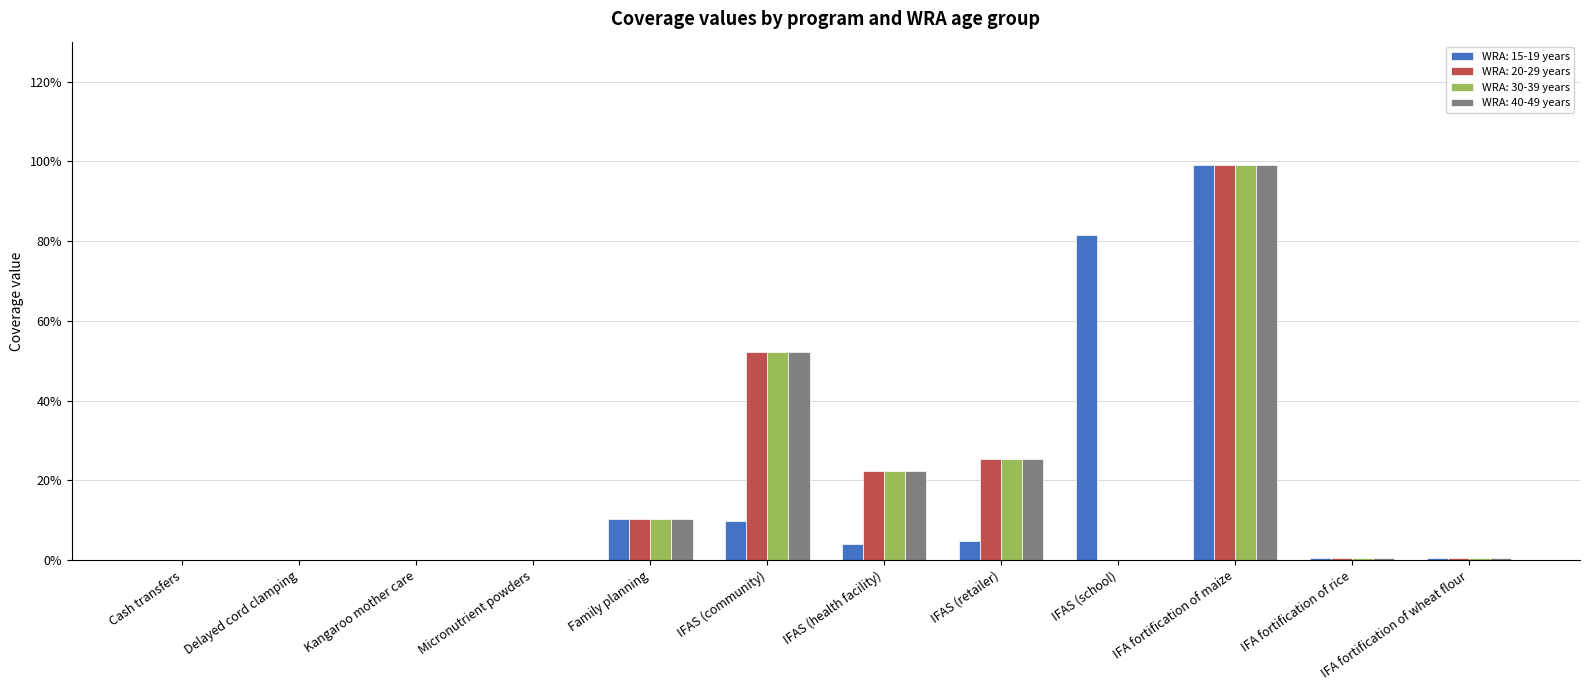

Which series has the widest spread of values?

WRA: 15-19 years